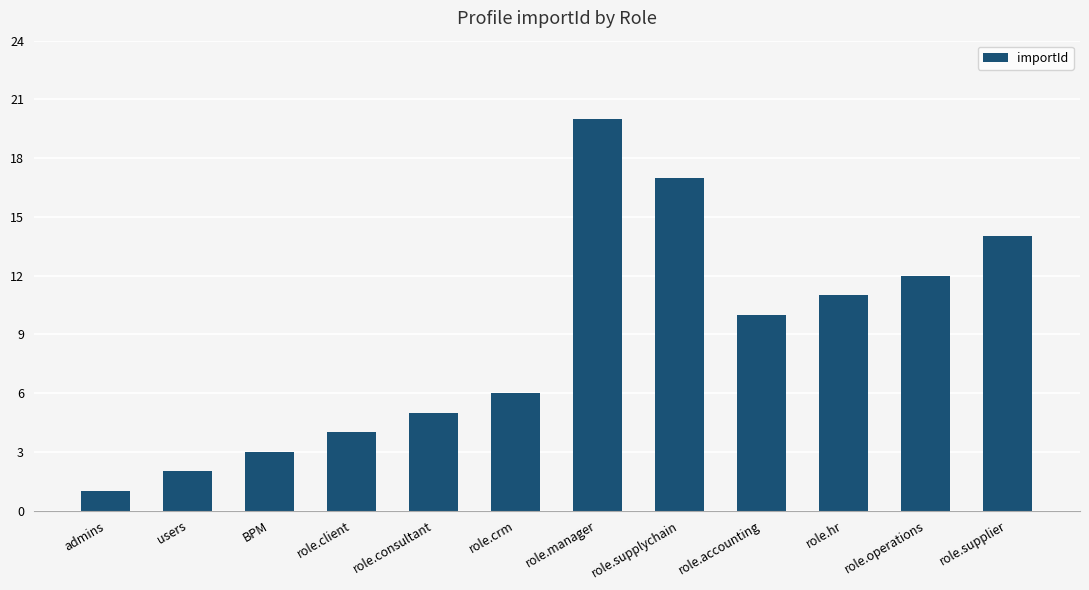

True or false: the data shows 6 at role.hr.

False